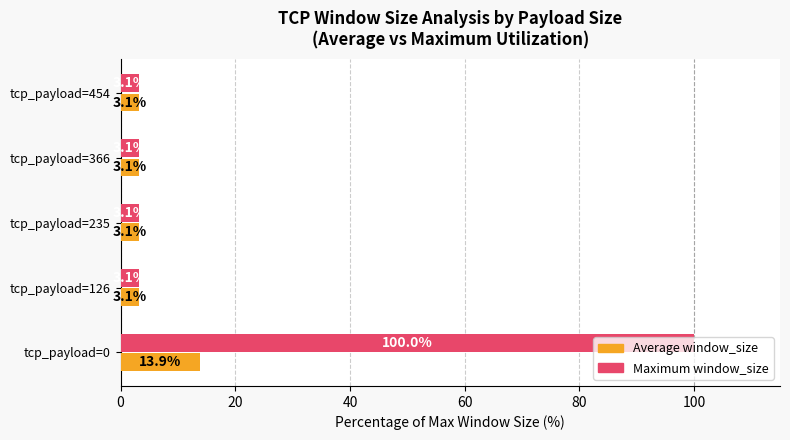

Is it true that Maximum window_size equals 3.1 at tcp_payload=235?

True